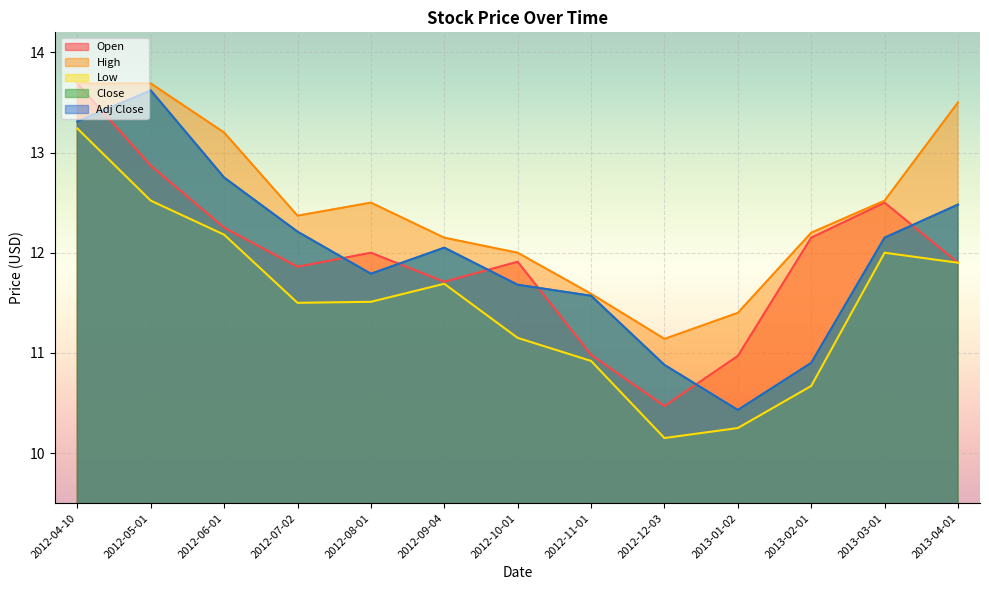

What are all the series names shown in the legend?

Open, High, Low, Close, Adj Close